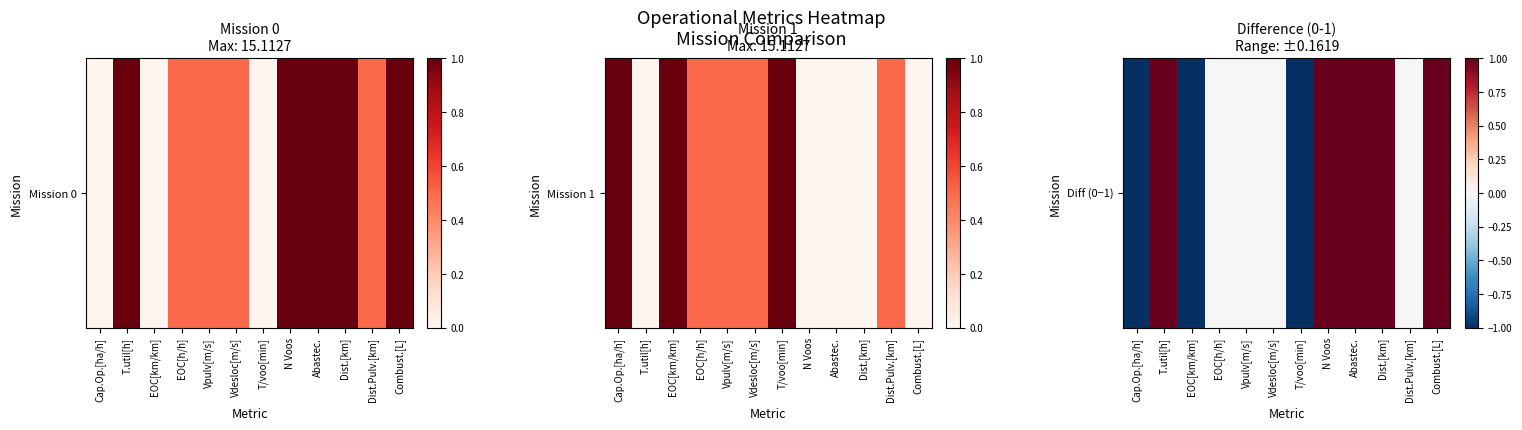

What is the difference between the maximum and minimum values?

2